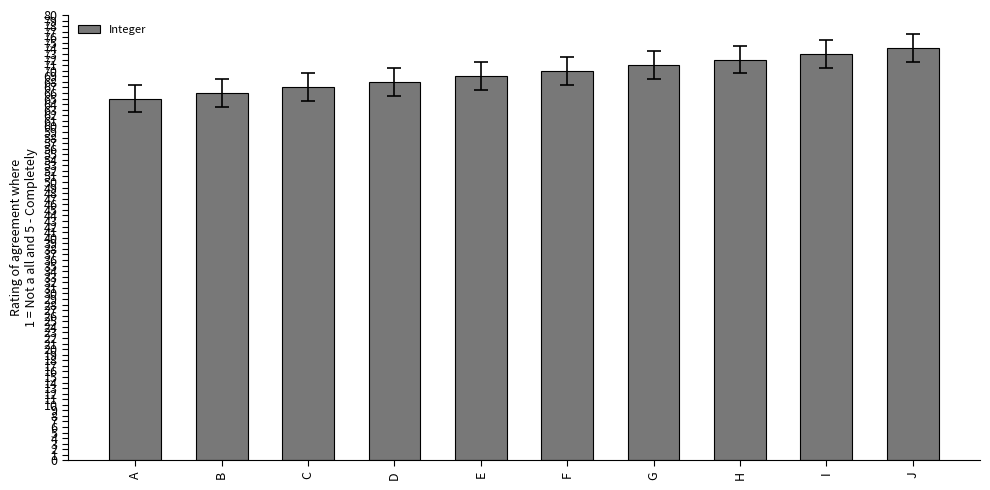

How many values are between 67 and 72?

6